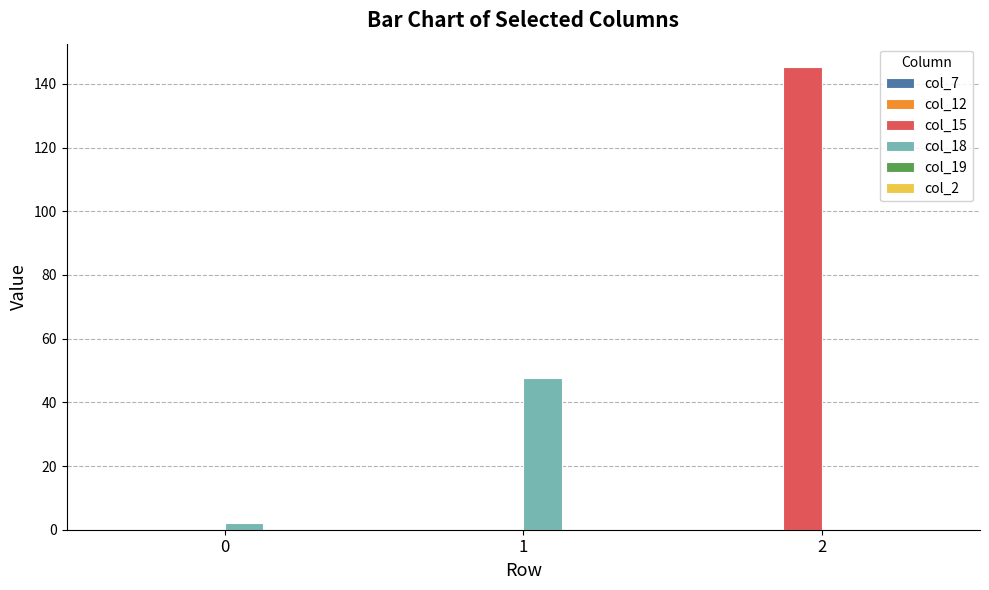

What is the sum of all col_18 values?

49.6